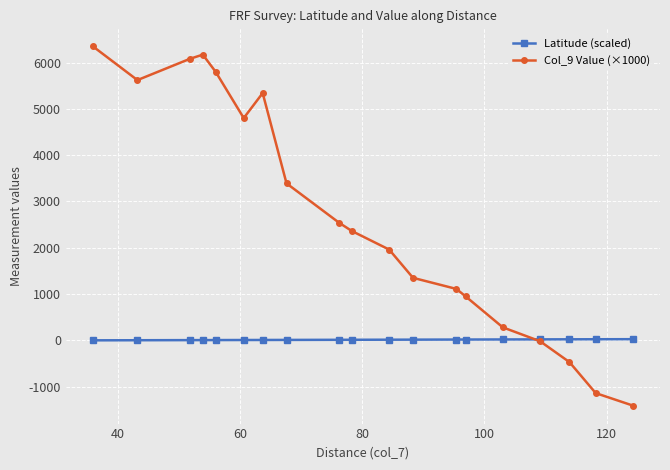

Which series has the widest spread of values?

Col_9 Value (×1000)